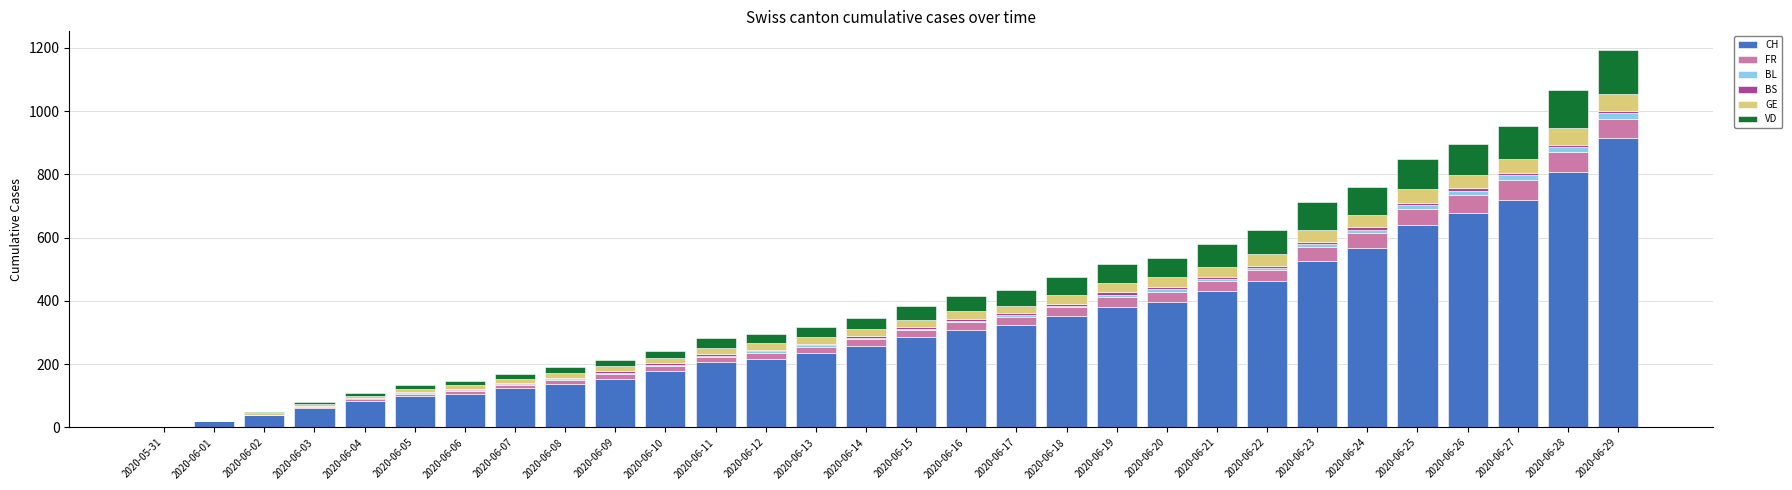

What is the maximum value for CH?

915